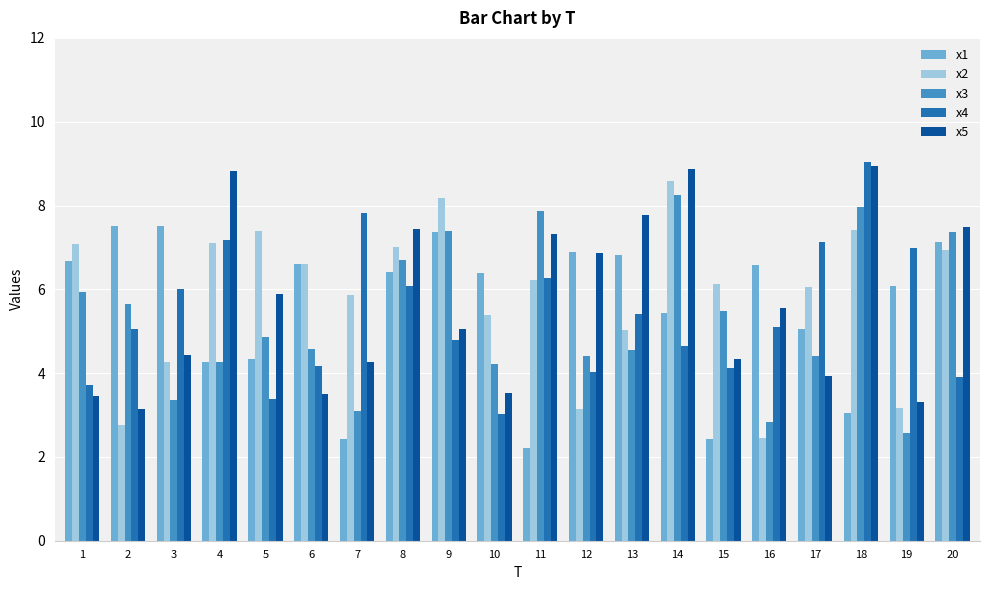

The x3 series shows 3.1 at 7. True or false?

True